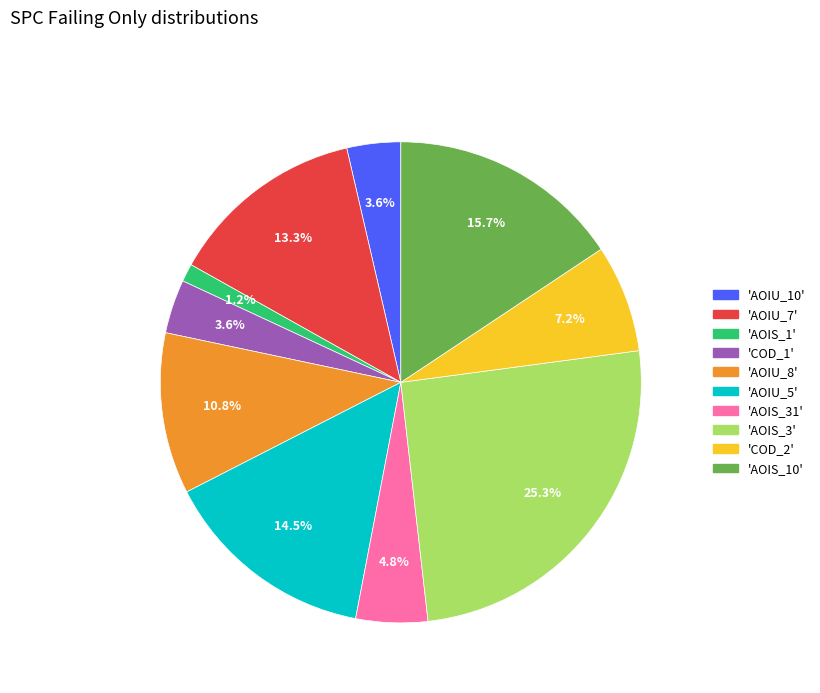

Is there a majority slice in this chart?

No